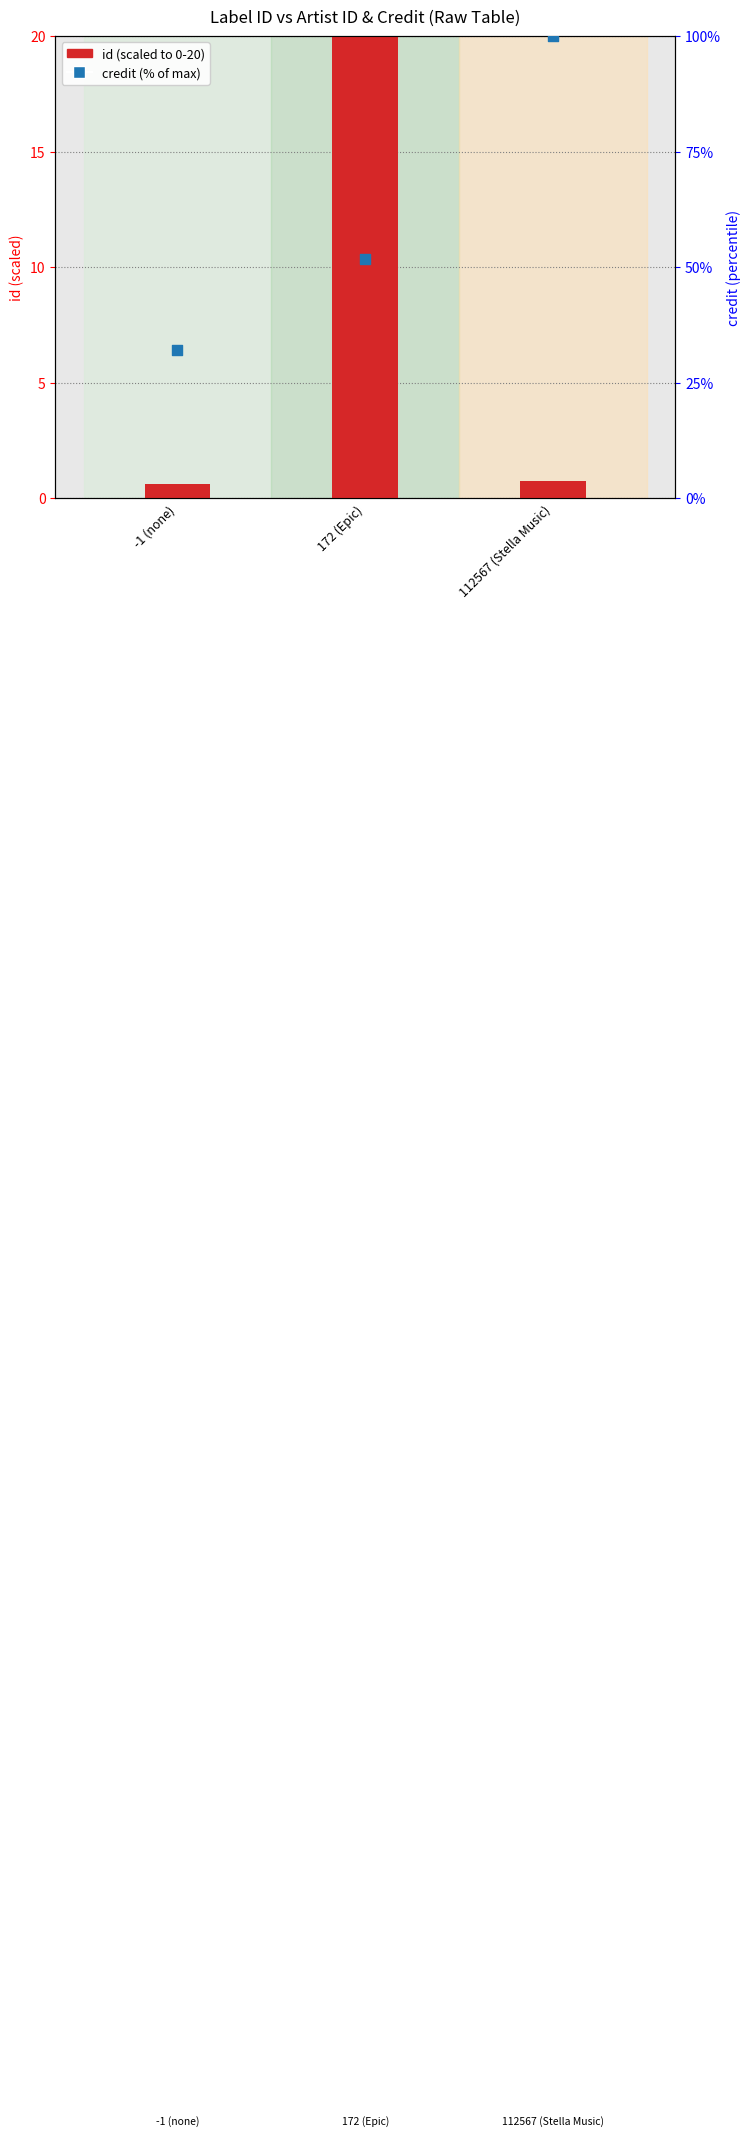

At how many categories does at least one series exceed 62?

1